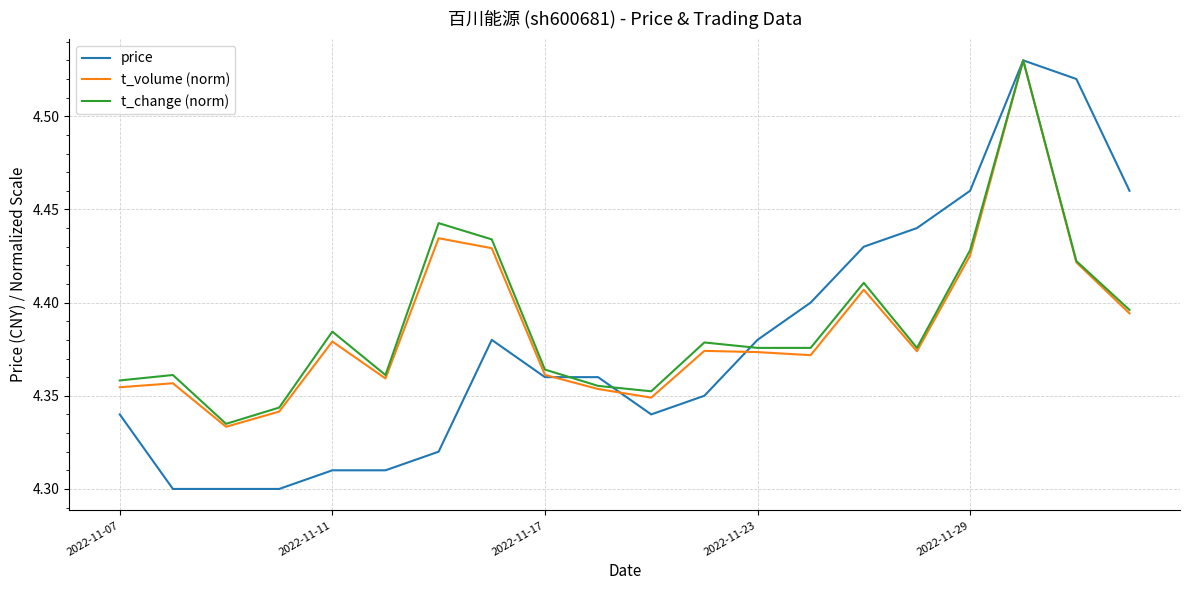

List the series in order of their overall mean, highest first.

t_change (norm), t_volume (norm), price